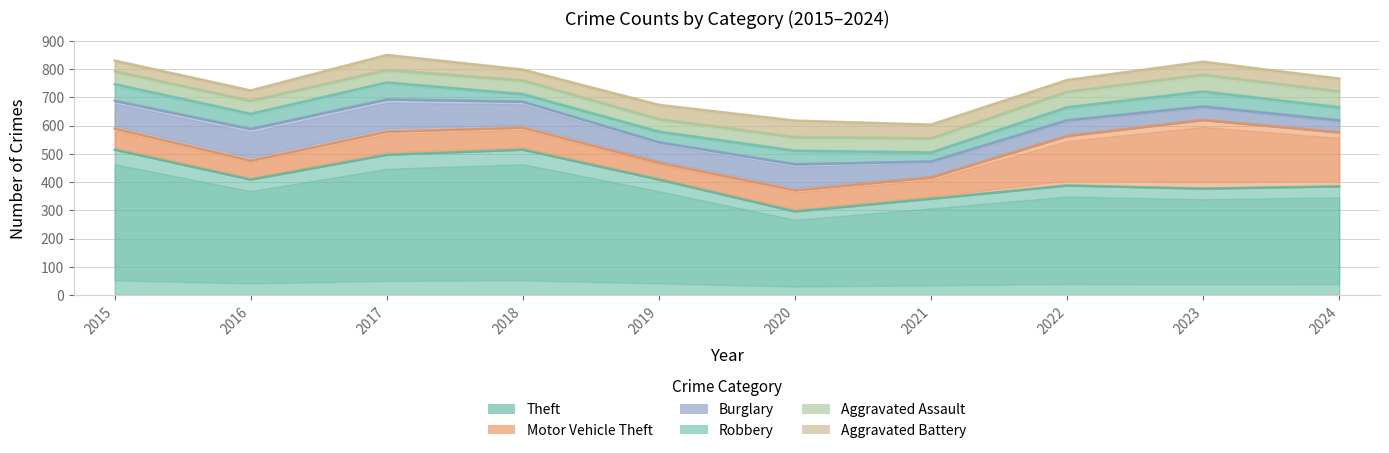

Which has a higher value, 2020 or 2022?

2022